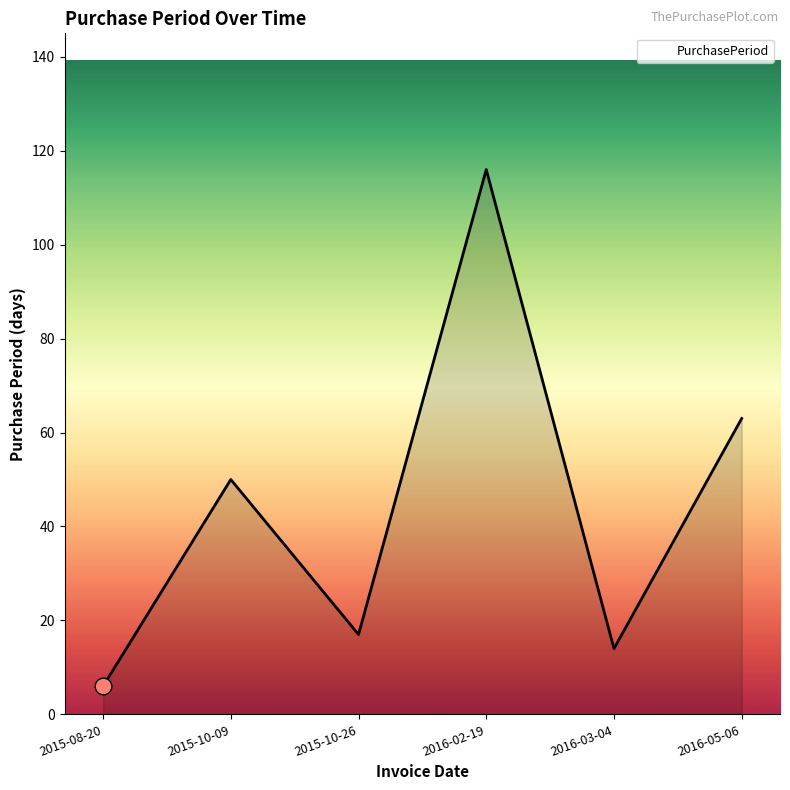

At which category does the data reach its first local valley?

2015-10-26